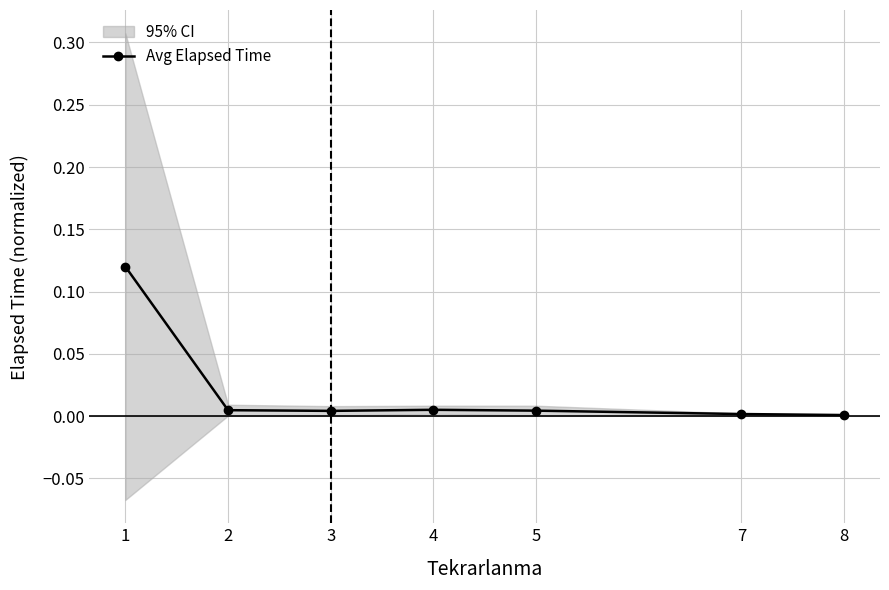

Is it true that the value at 7 is 0.0?

False